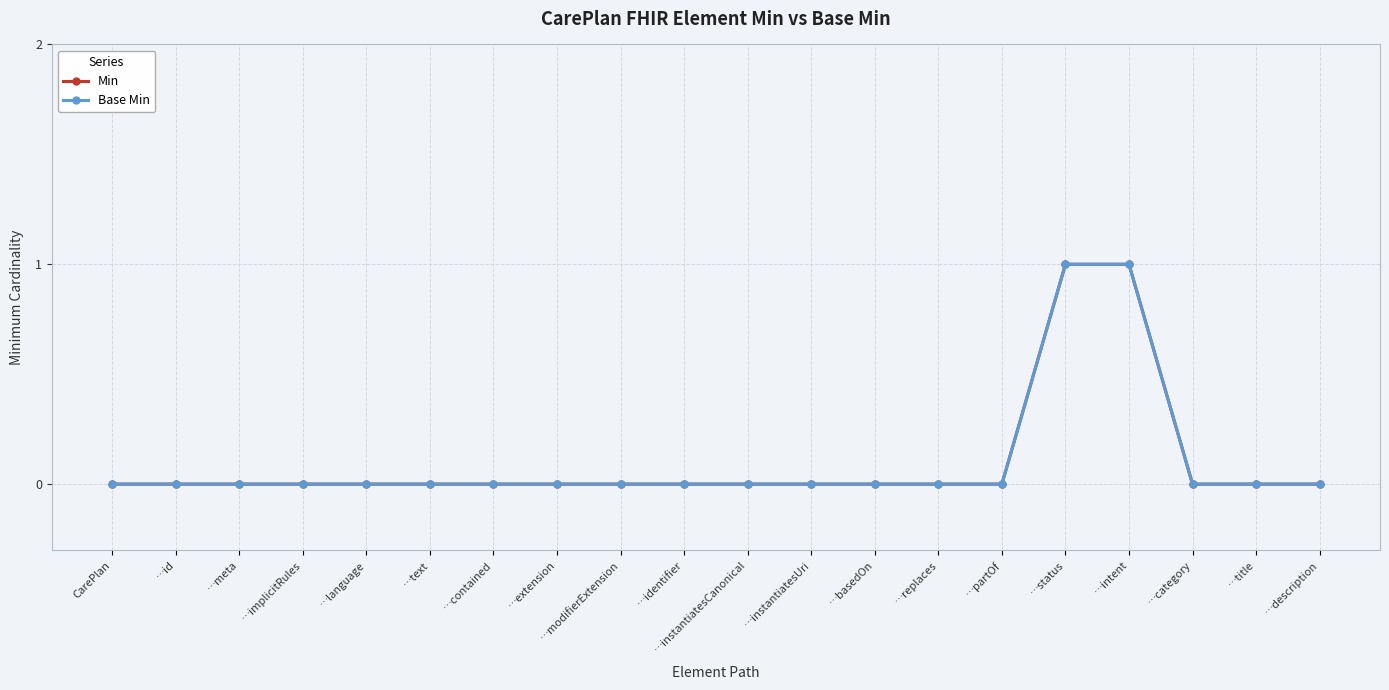

Does the chart have visible grid lines?

Yes